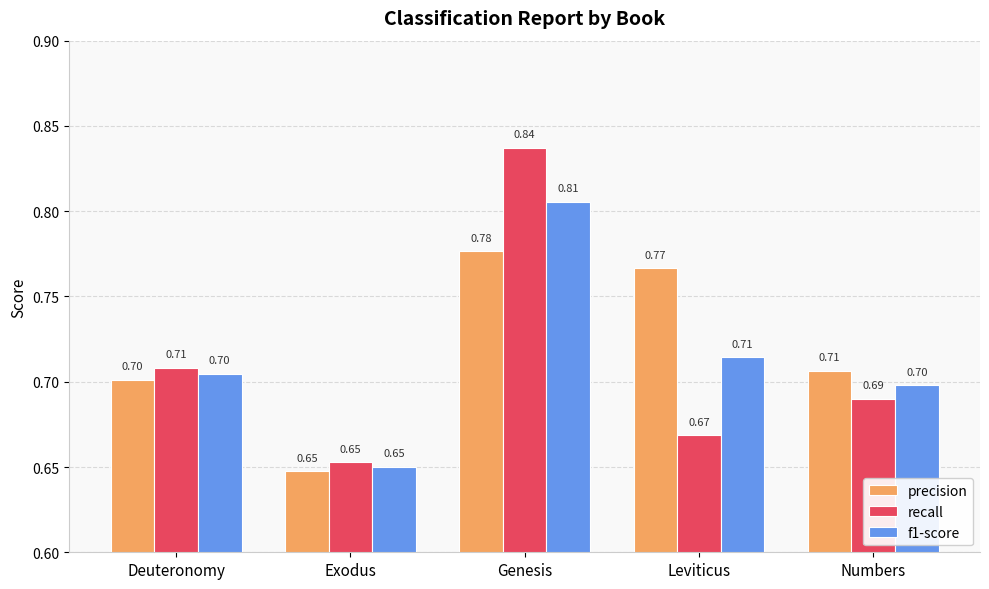

The recall series shows 0.2 at Leviticus. True or false?

False